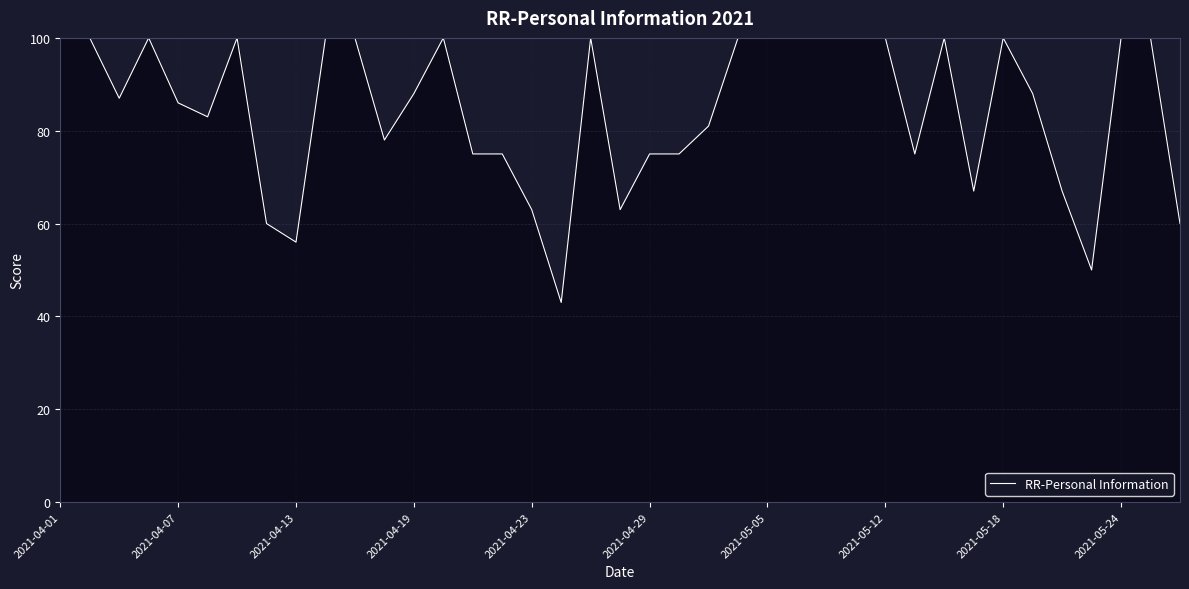

What is the minimum value shown in the chart?

43